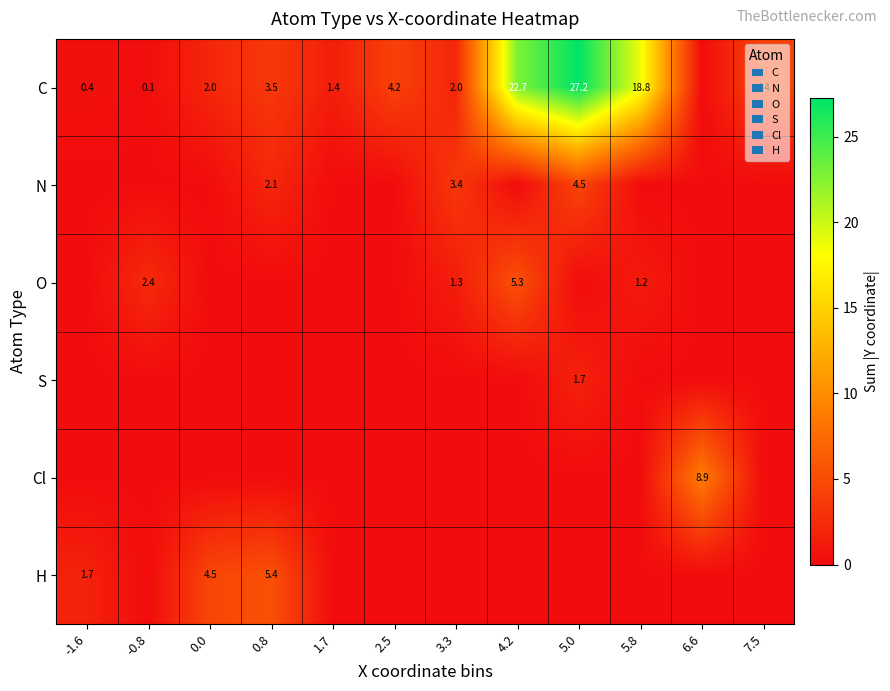

Is it true that C equals 2.9 at 0.0?

False